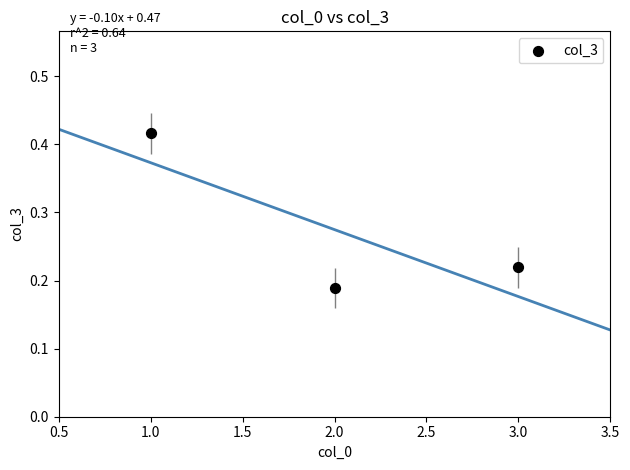

What is the average X value?

2.0